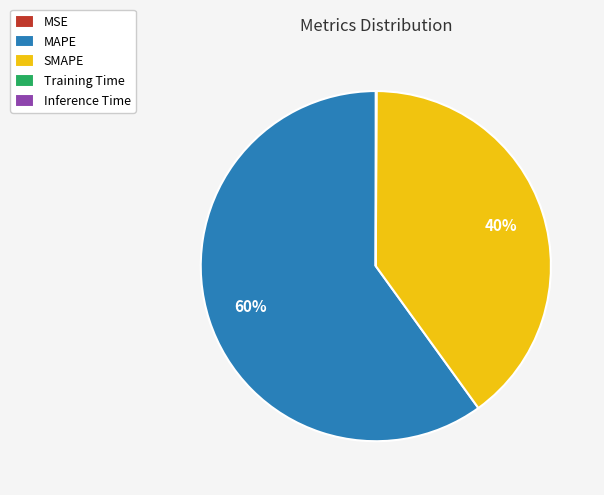

Which slice is the largest?

MAPE